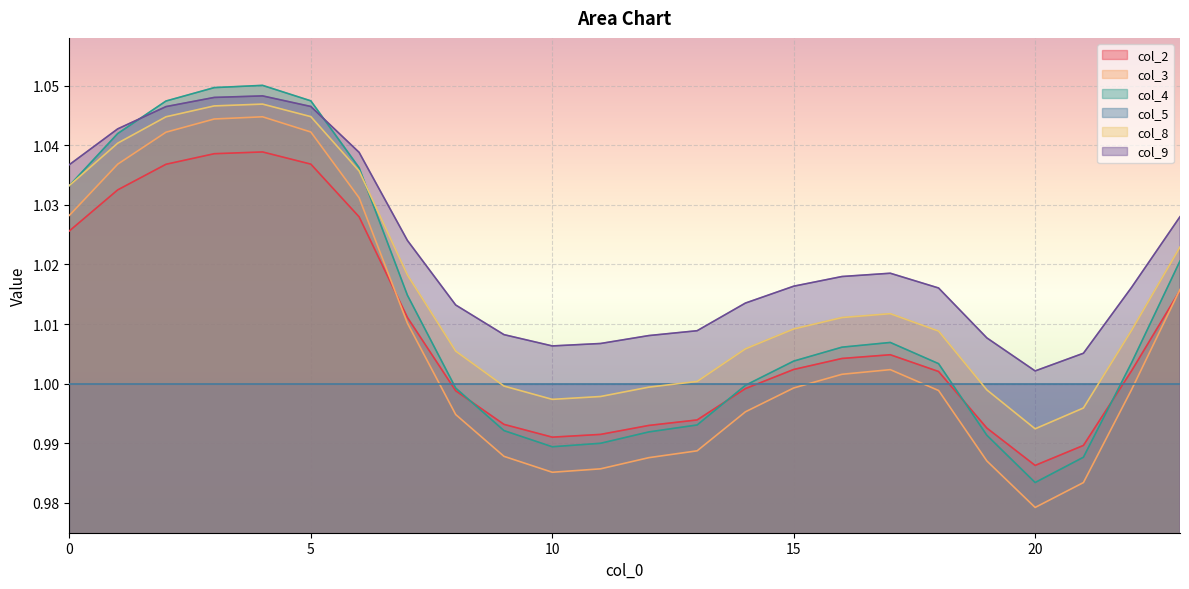

What is the value of the col_9 point at the 5th from the left?

1.0